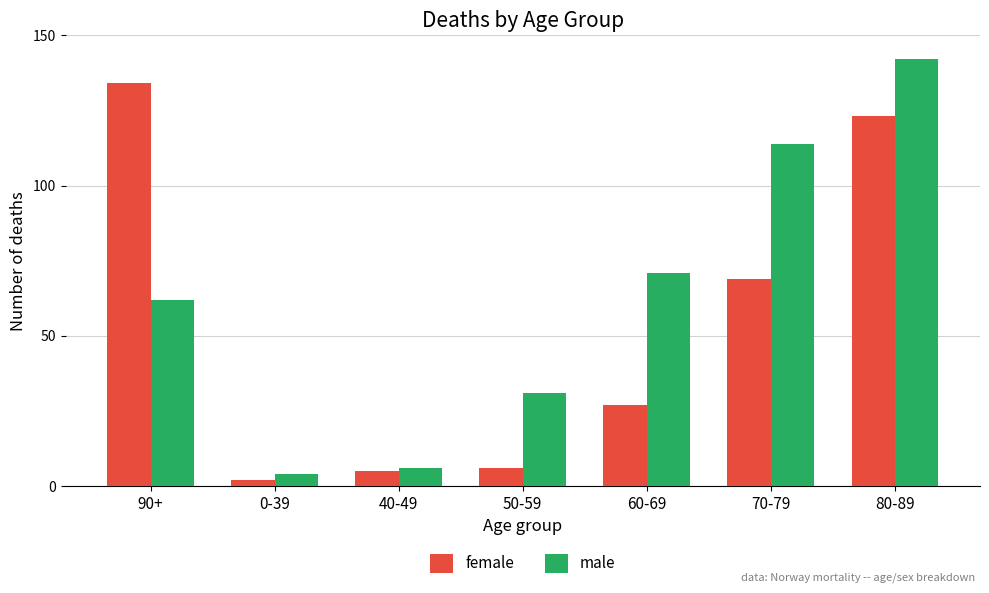

What position from the left is 60-69?

5